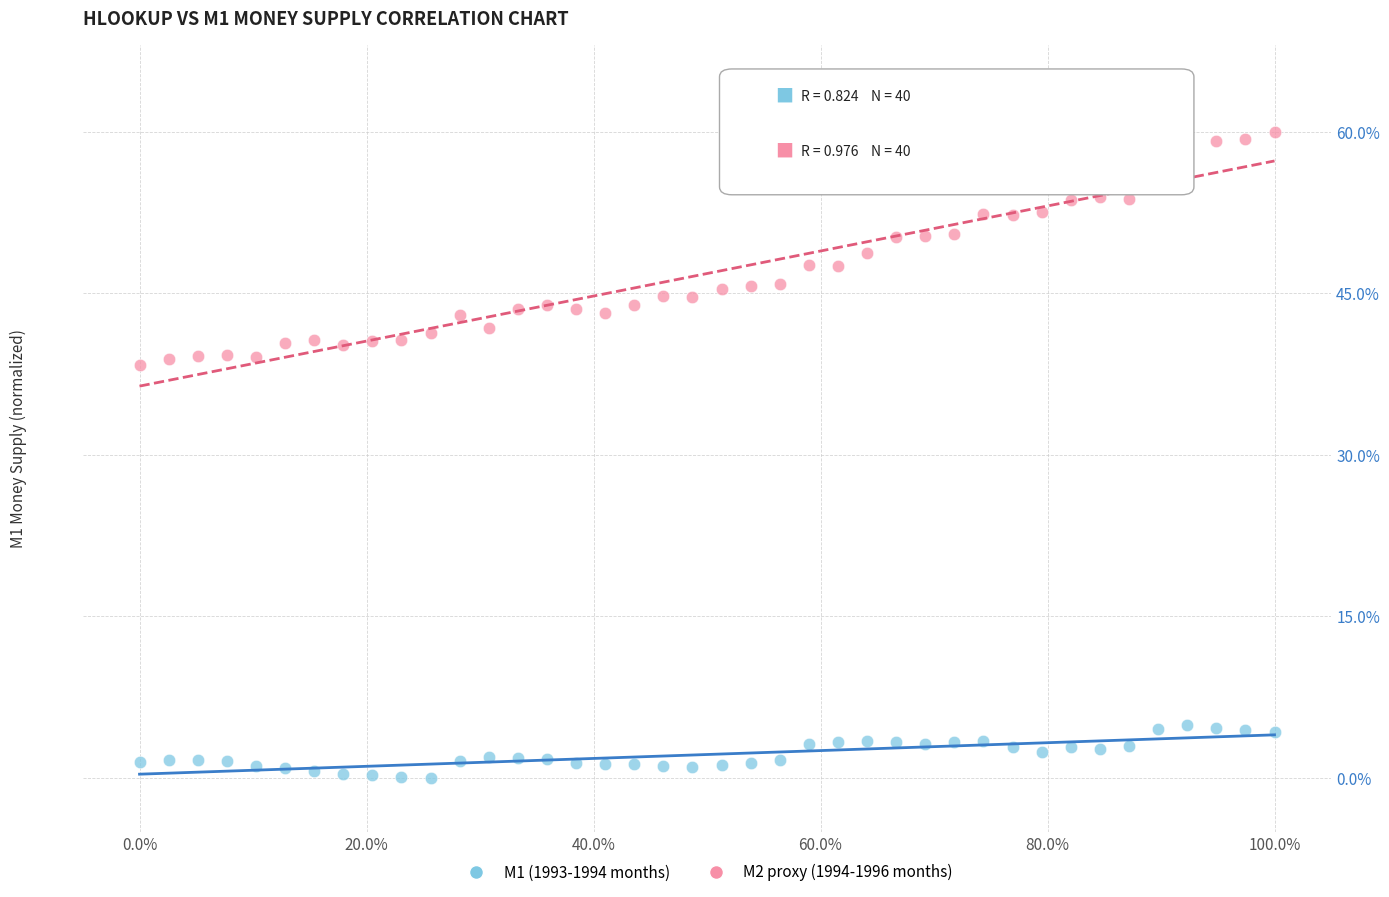

Across all data points, what is the range of X values (max minus min)?

100.0